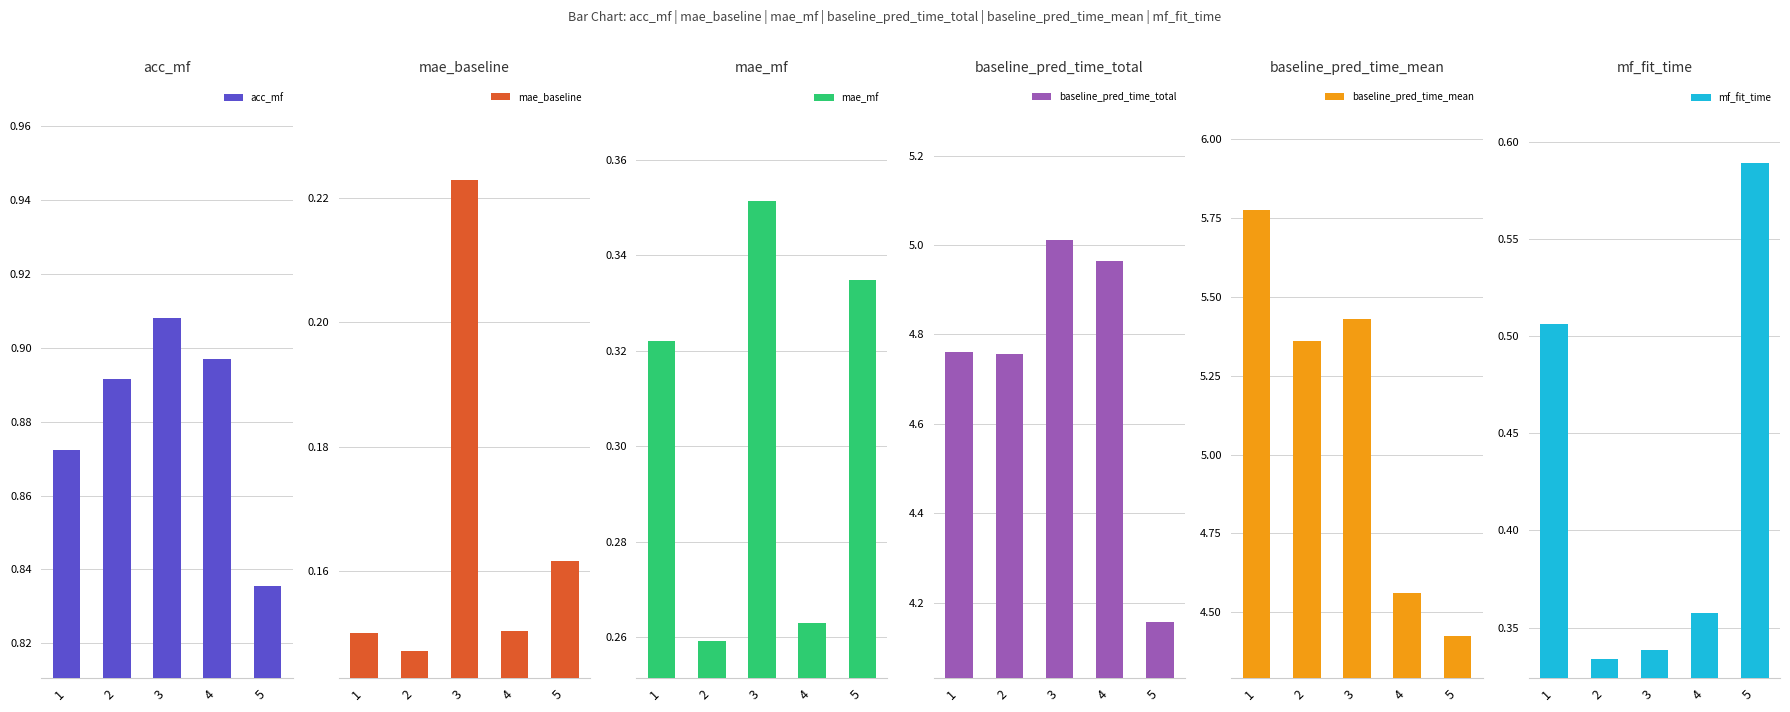

What is the difference between the second highest and minimum values in the baseline_pred_time_mean series?

1.0